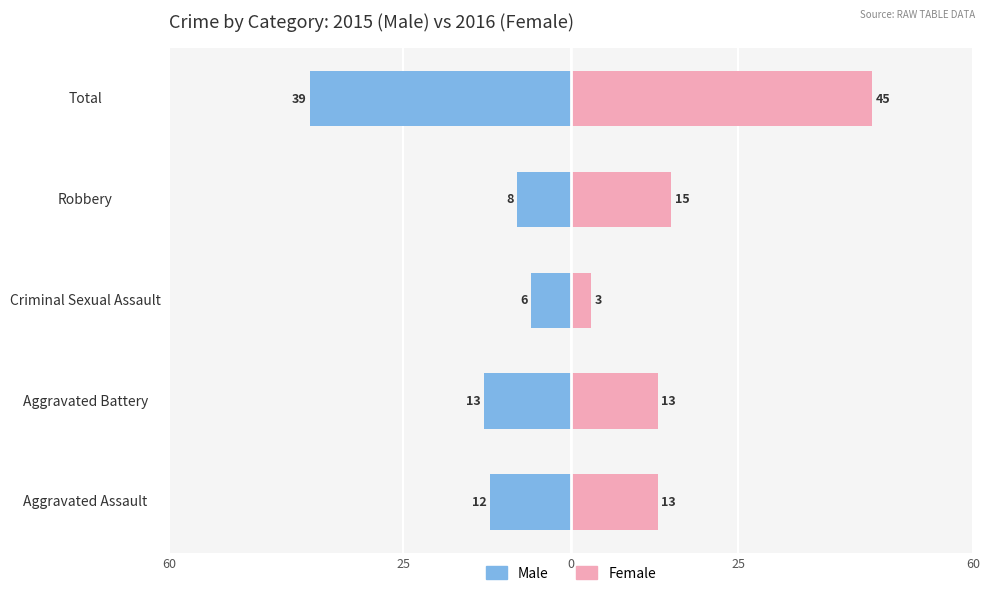

Are the bars horizontal?

Yes